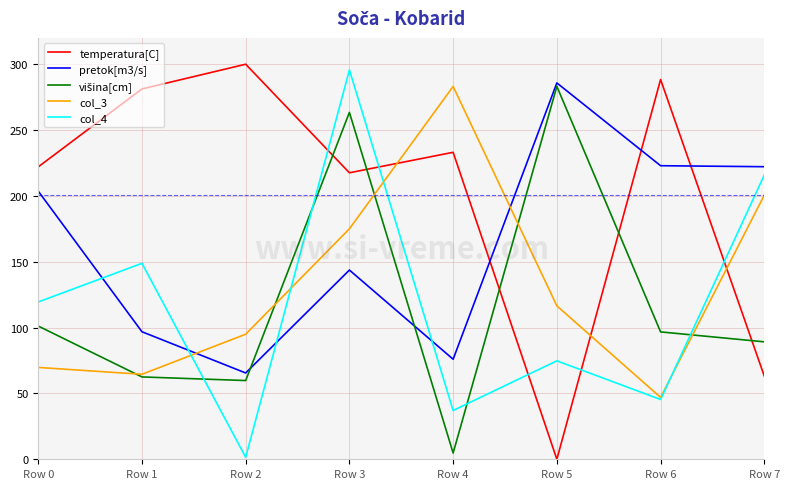

Does the chart have visible grid lines?

Yes